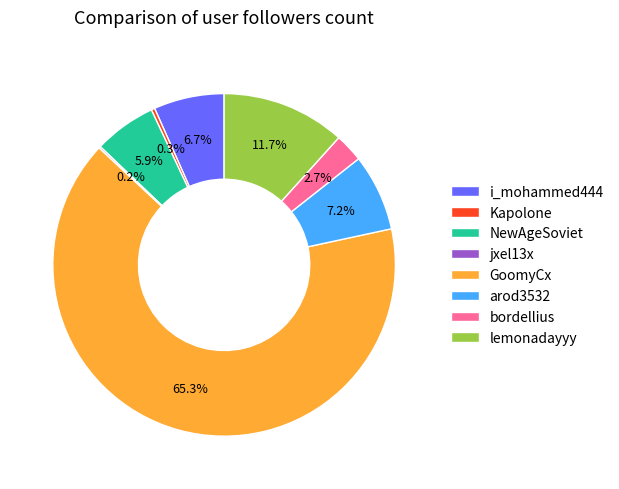

Approximately how many times larger is the value at GoomyCx compared to Kapolone?

196.5